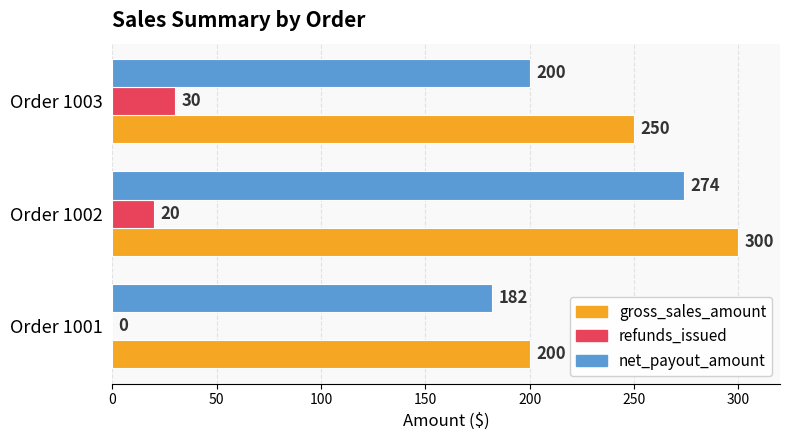

What are all the series names shown in the legend?

gross_sales_amount, refunds_issued, net_payout_amount